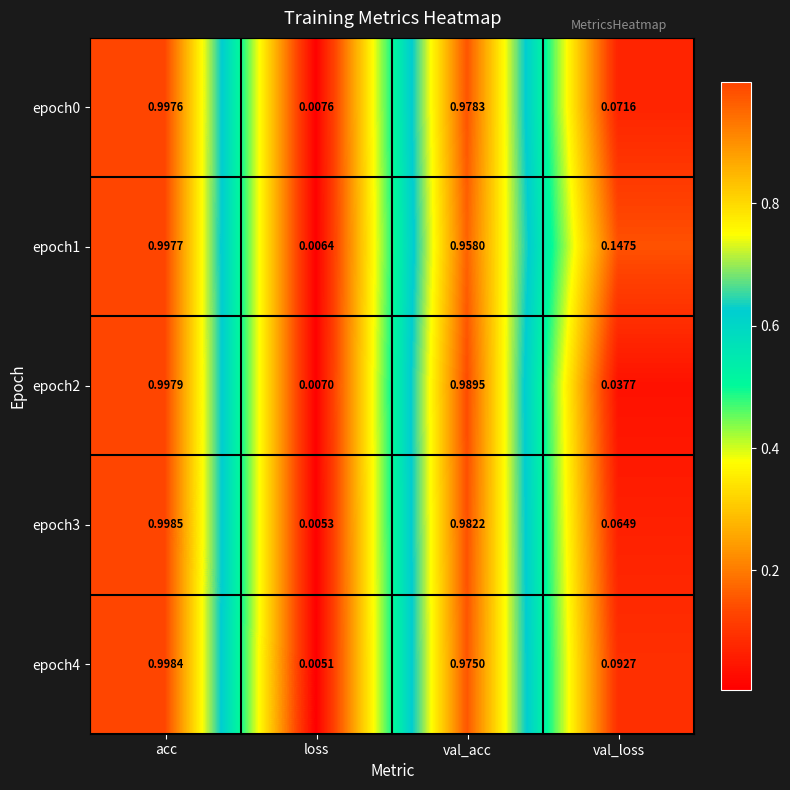

At which category is the sum across all series the highest?

acc